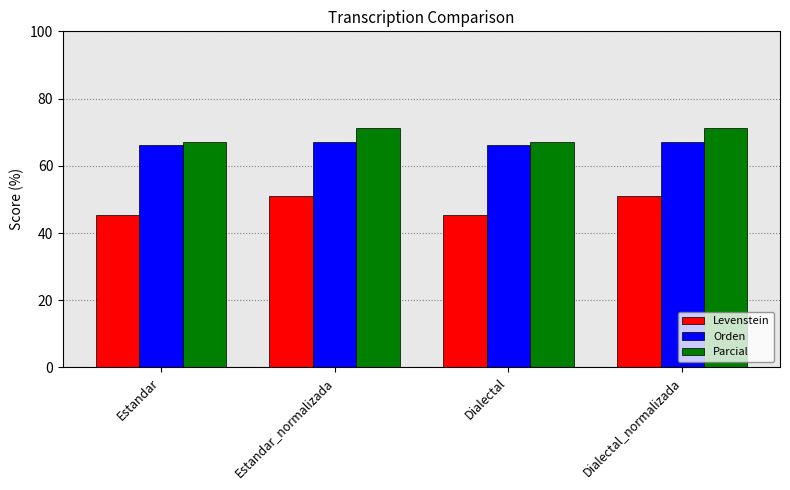

Reading left to right, transcribe all the data shown in this chart.

Levenstein: Estandar=45.3	Estandar_normalizada=50.9	Dialectal=45.3	Dialectal_normalizada=50.9
Orden: Estandar=66.3	Estandar_normalizada=67.2	Dialectal=66.3	Dialectal_normalizada=67.2
Parcial: Estandar=67.0	Estandar_normalizada=71.1	Dialectal=67.0	Dialectal_normalizada=71.1